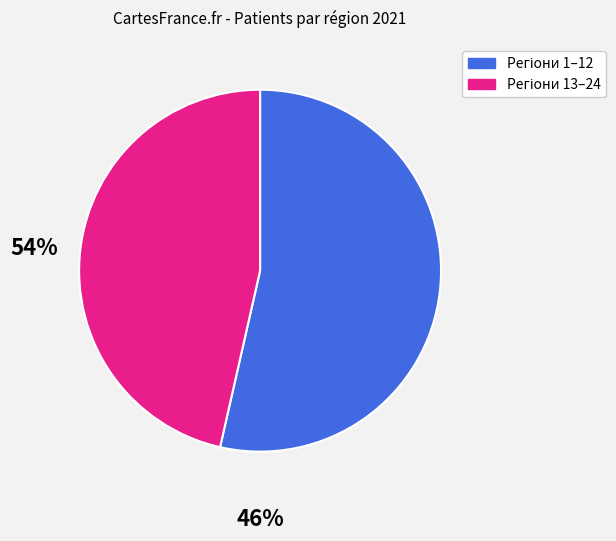

Is there a majority slice in this chart?

Yes